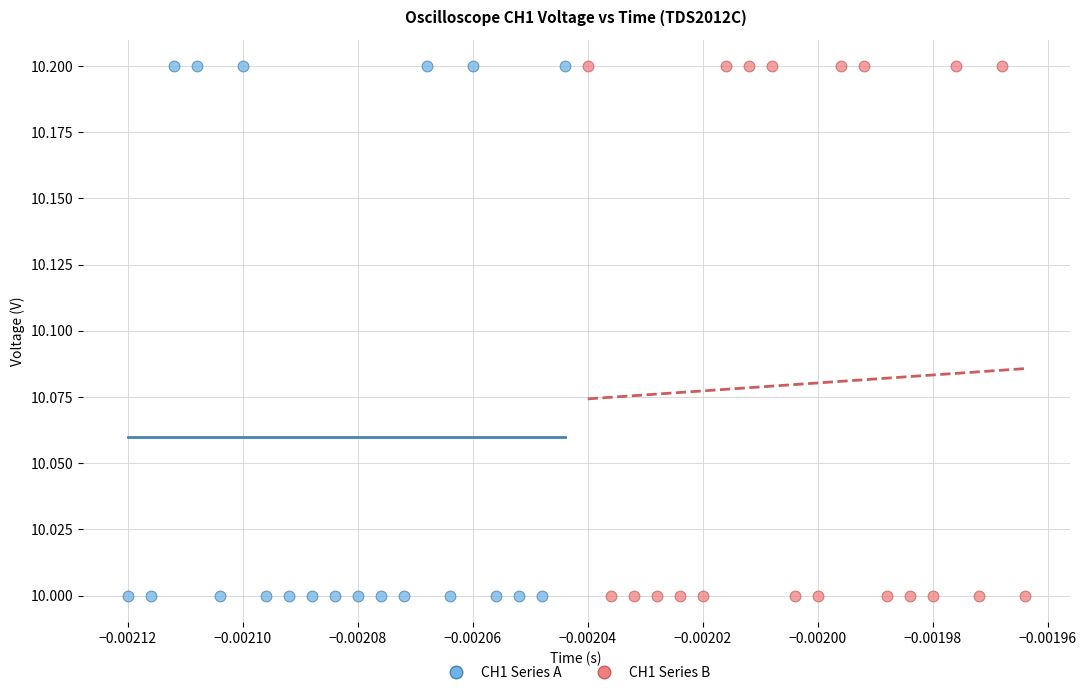

What are all the series names shown in the legend?

CH1 Series A, CH1 Series B